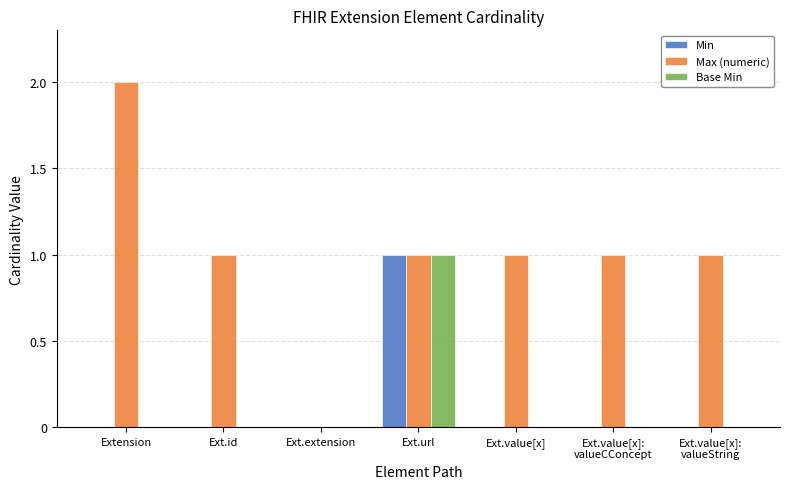

Between Extension and Ext.extension, which series saw the biggest shift?

Max (numeric)